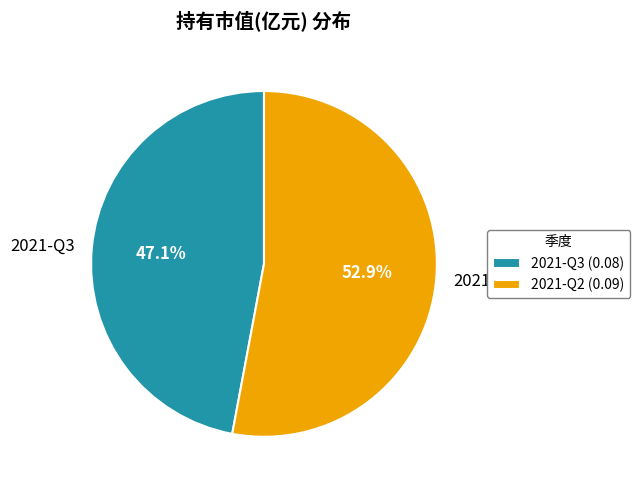

How many slices are in this pie chart?

2